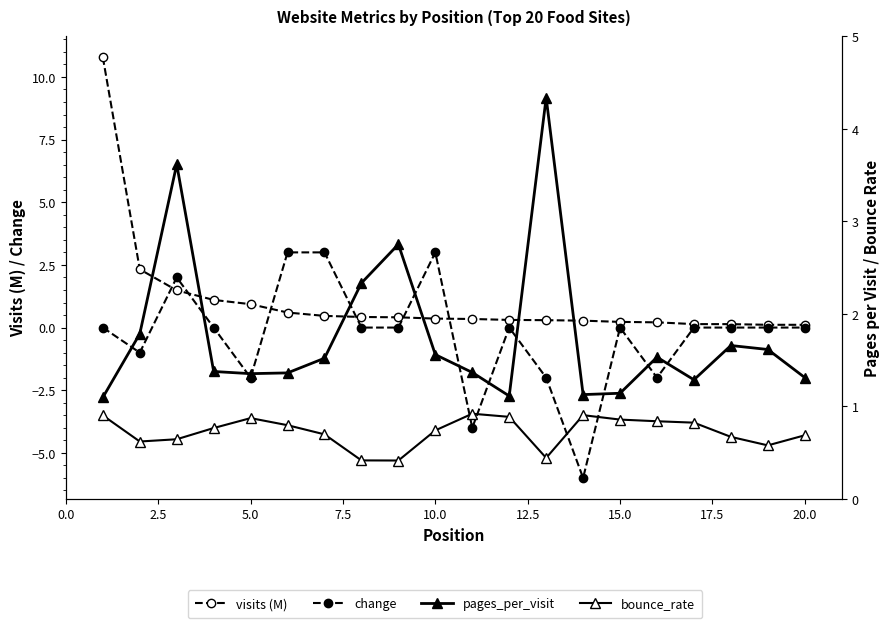

Which series changed the most between 12.5 and 14?

change